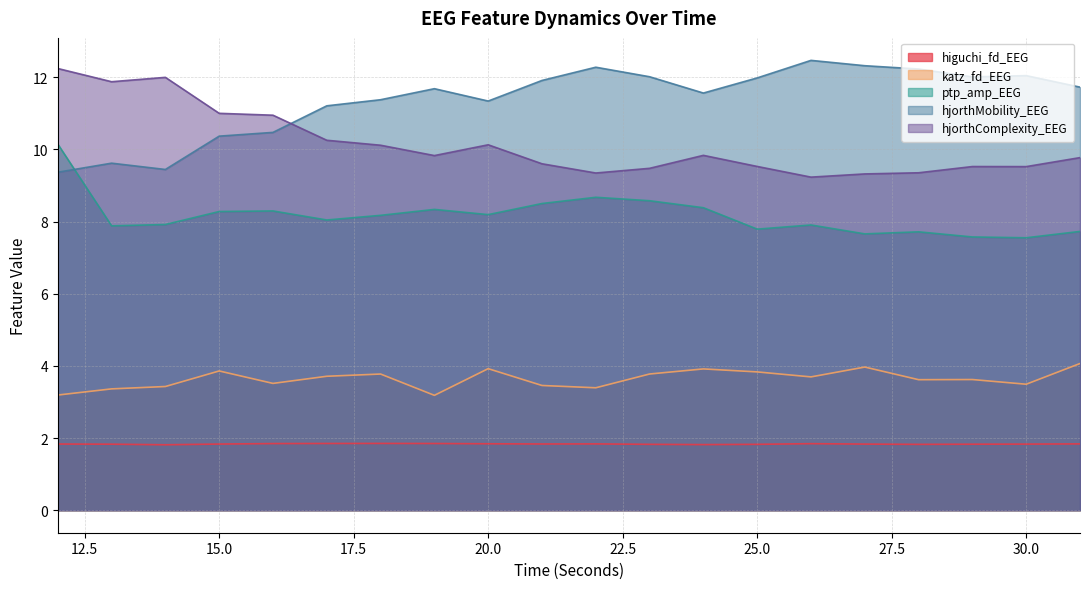

True or false: hjorthComplexity_EEG and ptp_amp_EEG intersect in this chart.

False